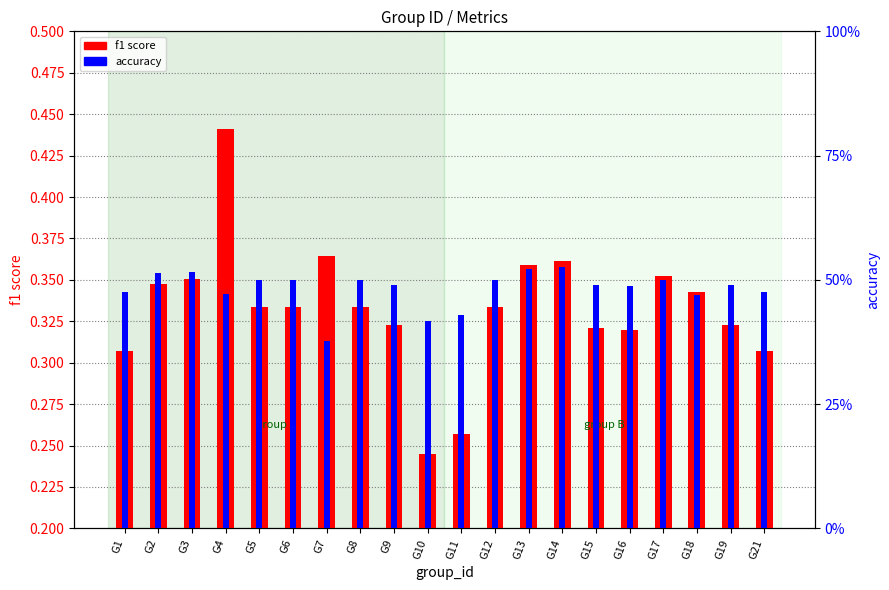

At which category does the chart reach its minimum across all series?

G10